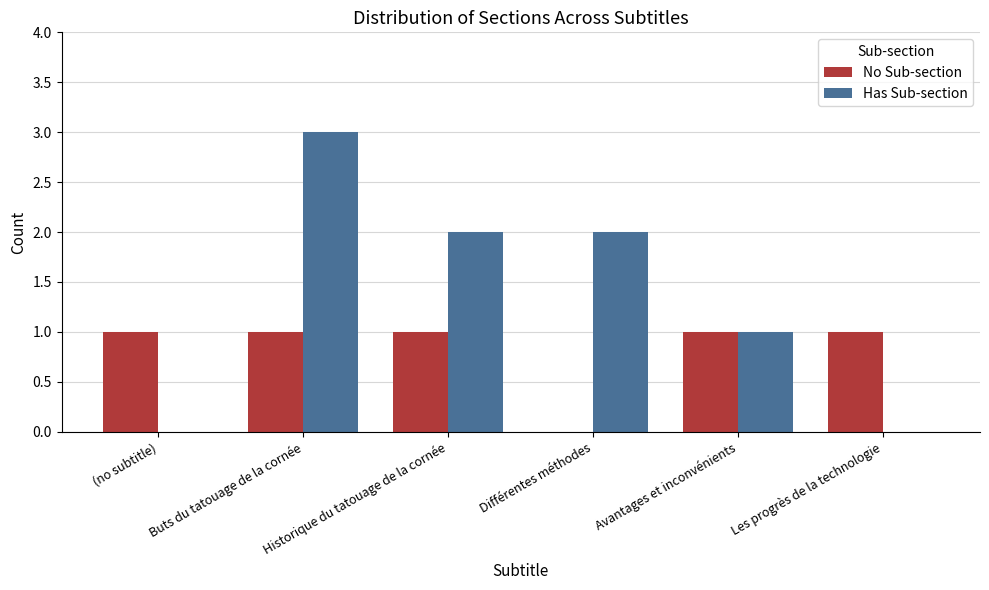

At which category is the sum across all series the highest?

Buts du tatouage de la cornée